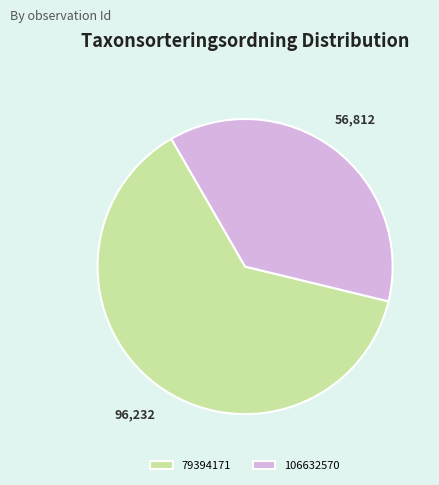

Combined, do 106632570 and 79394171 account for over 50%?

Yes